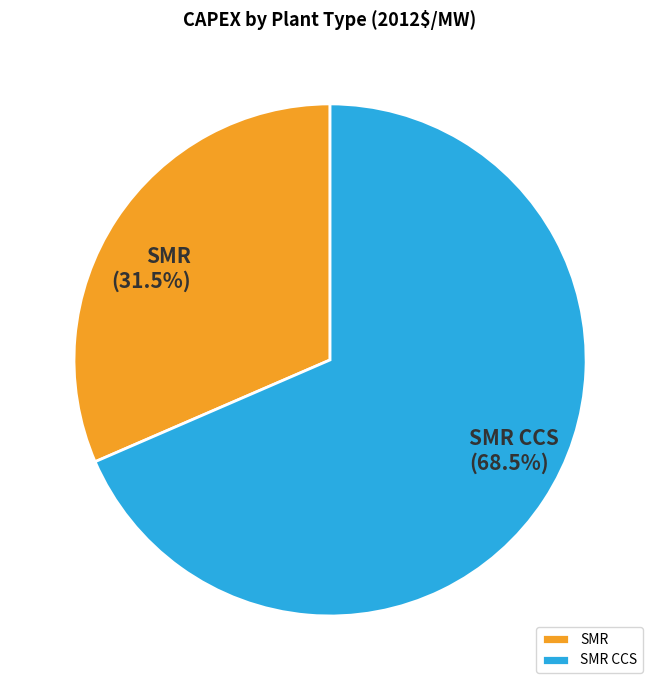

Count the number of slices in the pie.

2